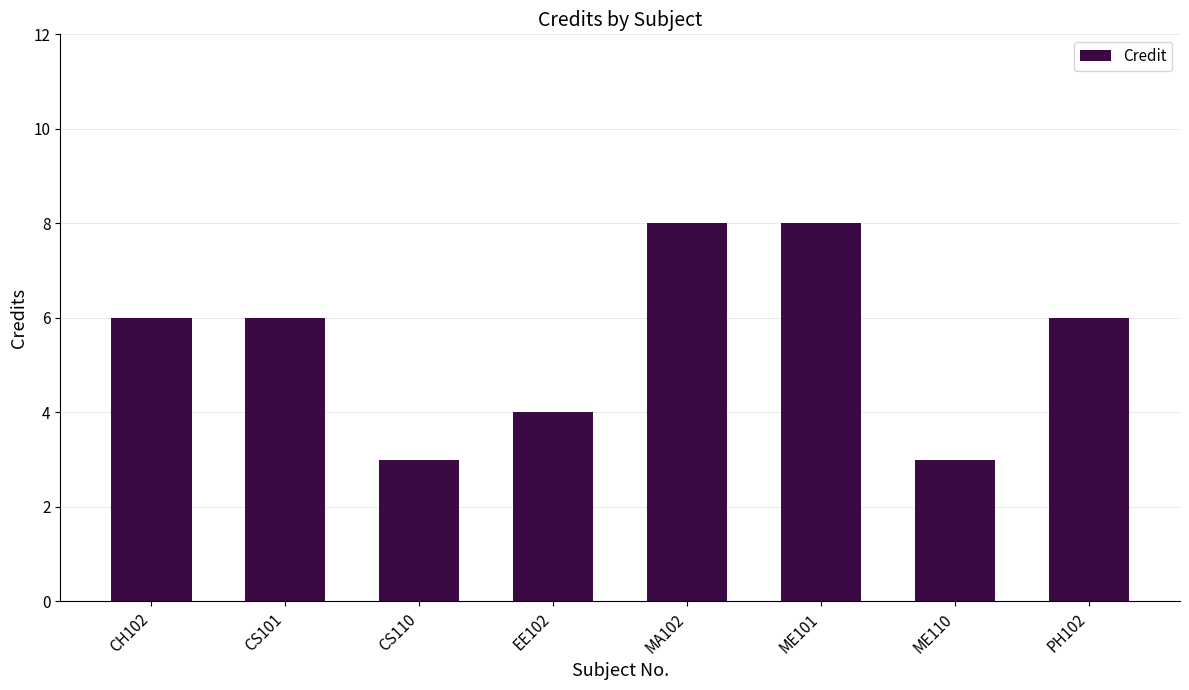

Are the bars grouped side by side (vs. stacked)?

No